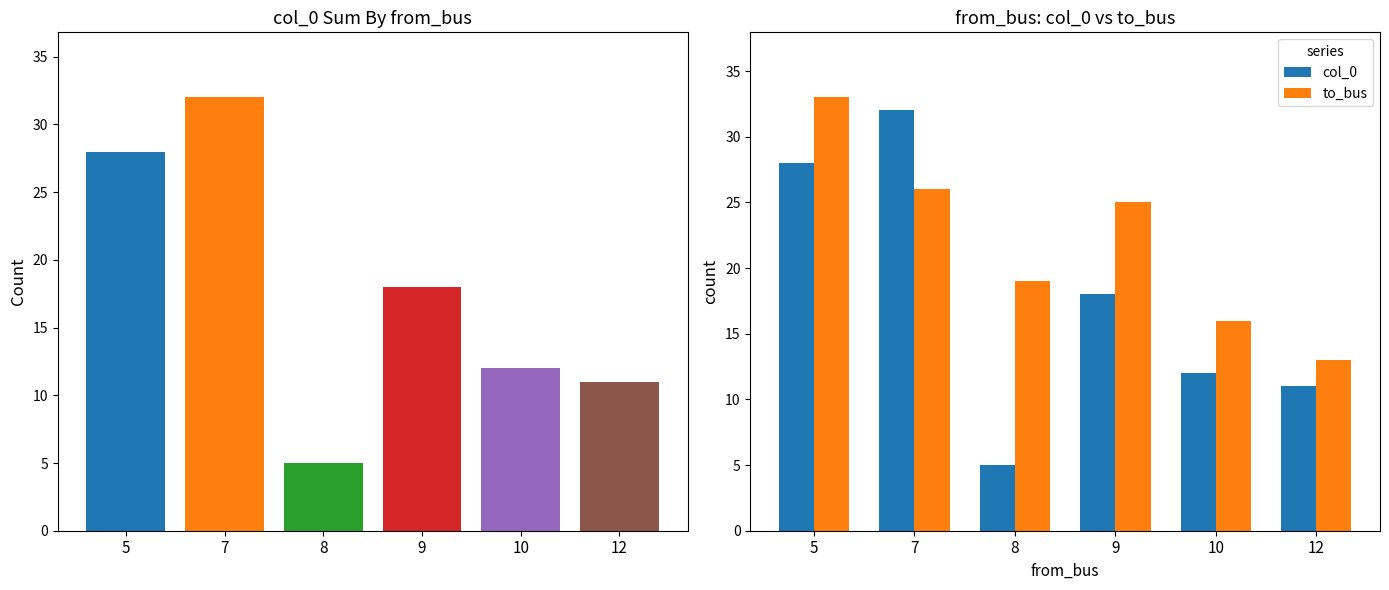

What is the value of the col_0 bar at the 3rd from the left?

5